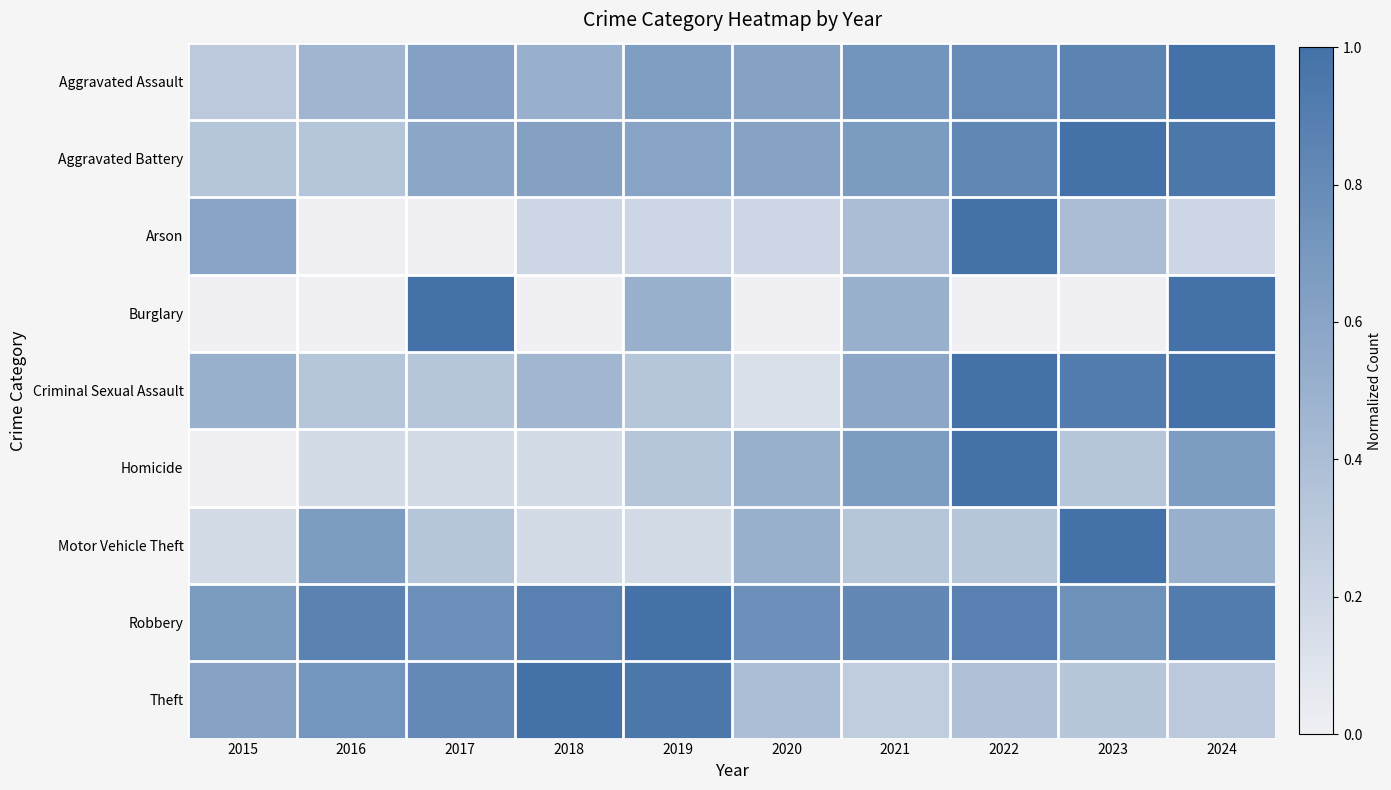

Which has a higher value, 2019 or 2015?

2019